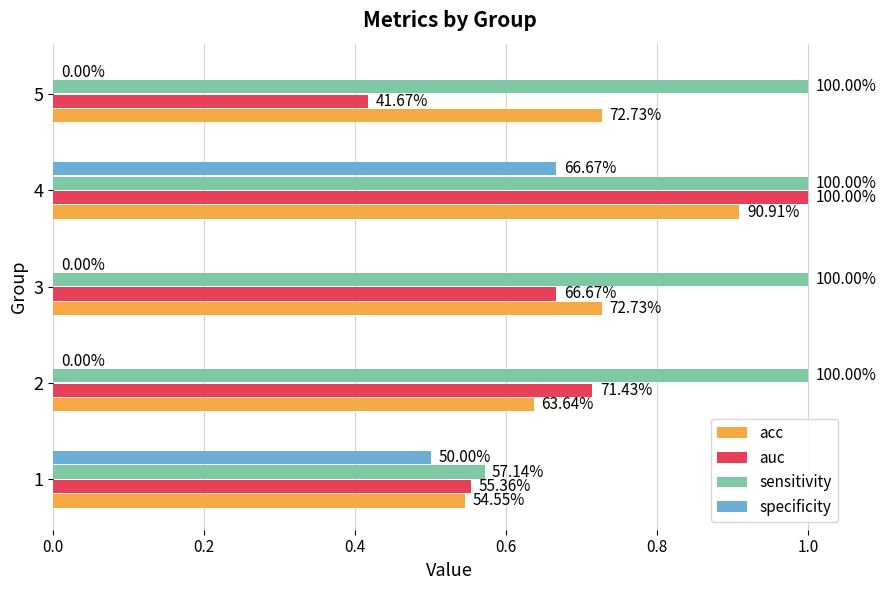

What are all the series names shown in the legend?

acc, auc, sensitivity, specificity